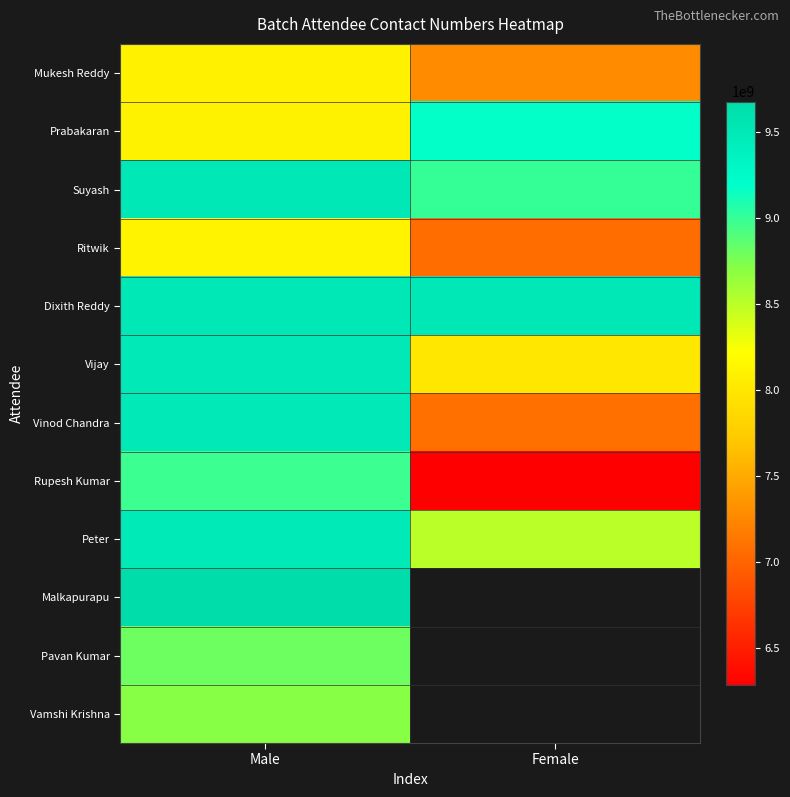

At which category is the sum across all series the highest?

Male